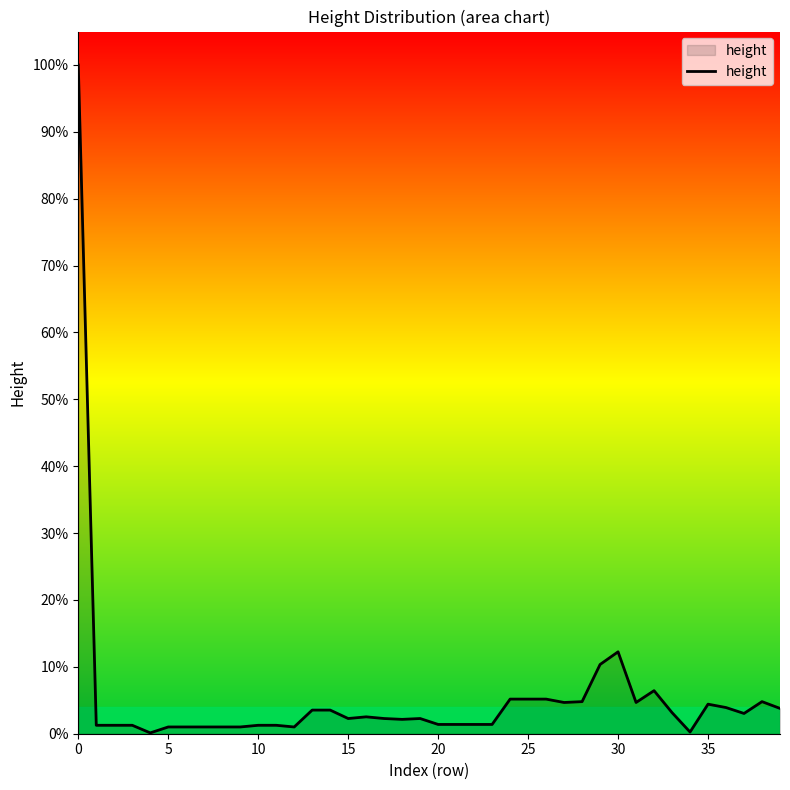

Does the chart have visible grid lines?

No